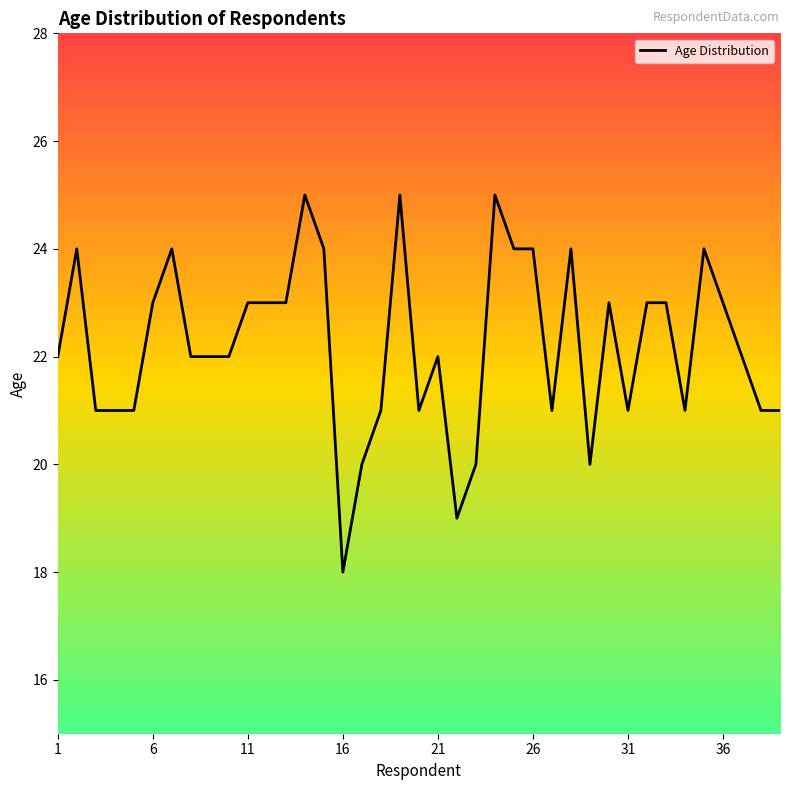

What is the maximum value shown in the chart?

25